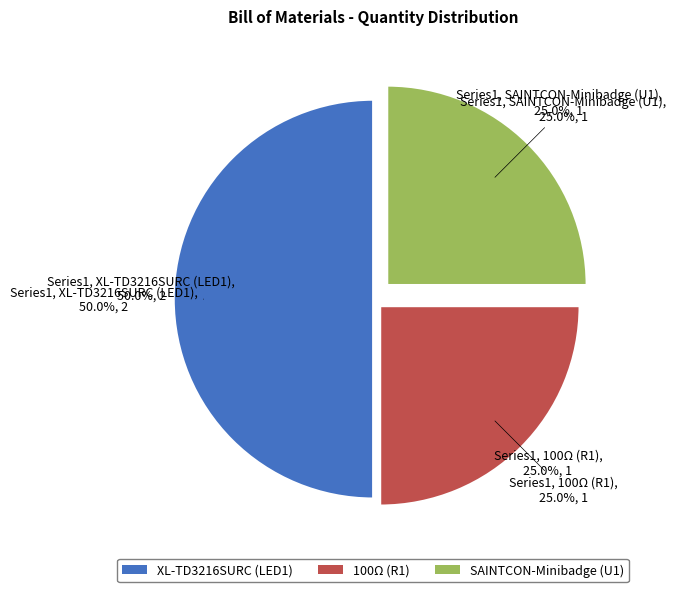

What percentage is the XL-TD3216SURC (LED1) slice, to the nearest percent?

50%